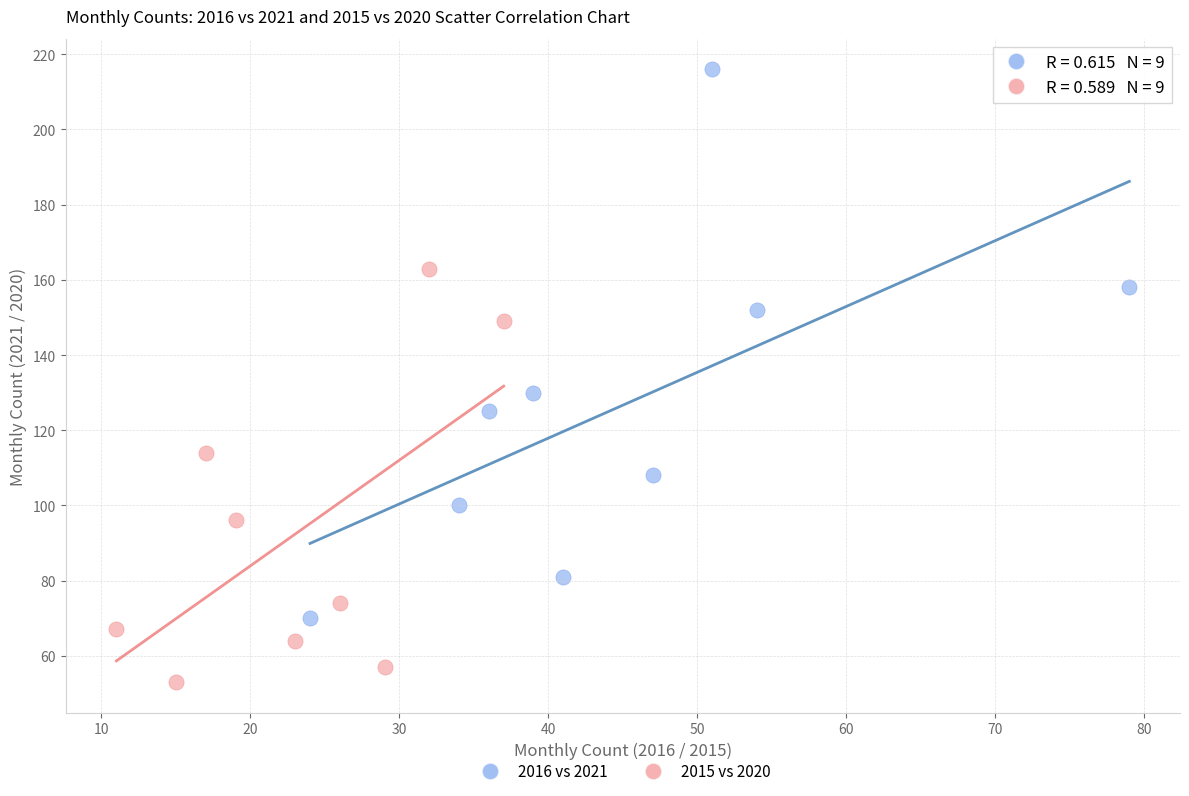

Which series contains the highest Y value?

2016 vs 2021